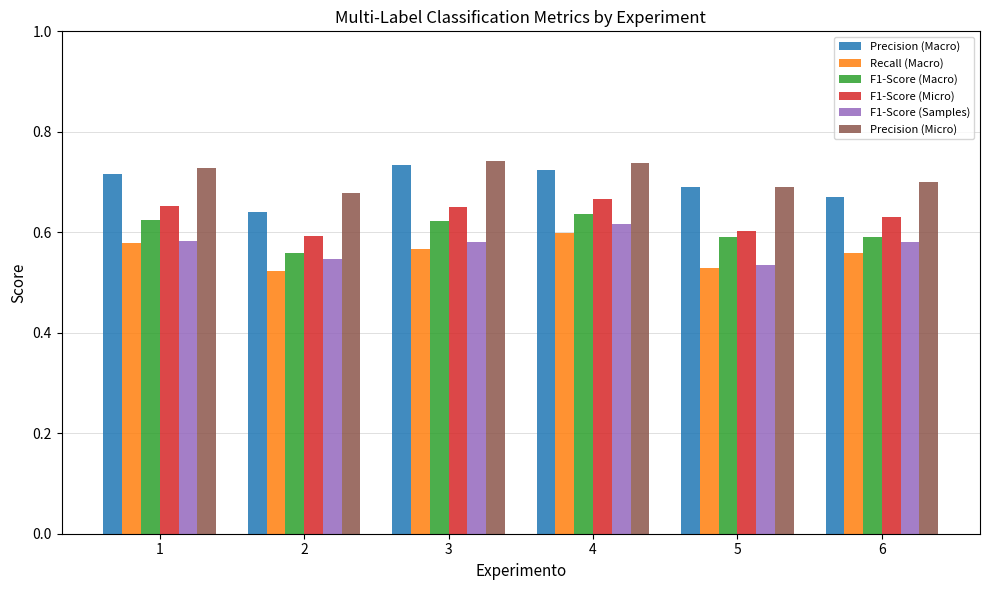

How many F1-Score (Micro) values are between 0 and 1?

6